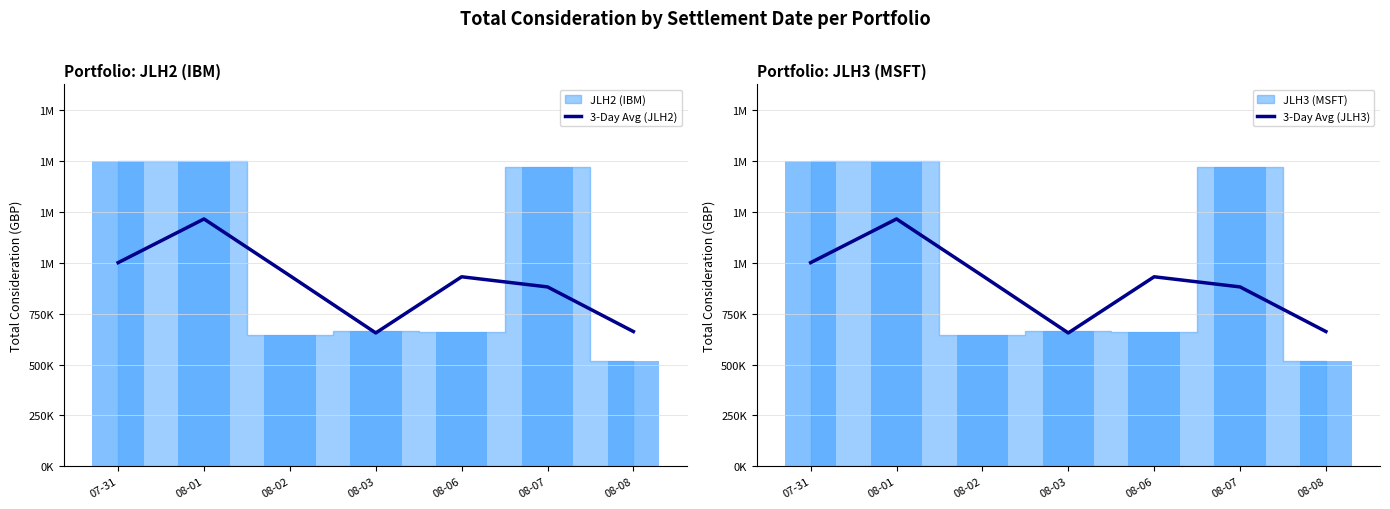

At 08-02, list the series in order from smallest to largest.

3-Day Avg (JLH2), 3-Day Avg (JLH3)